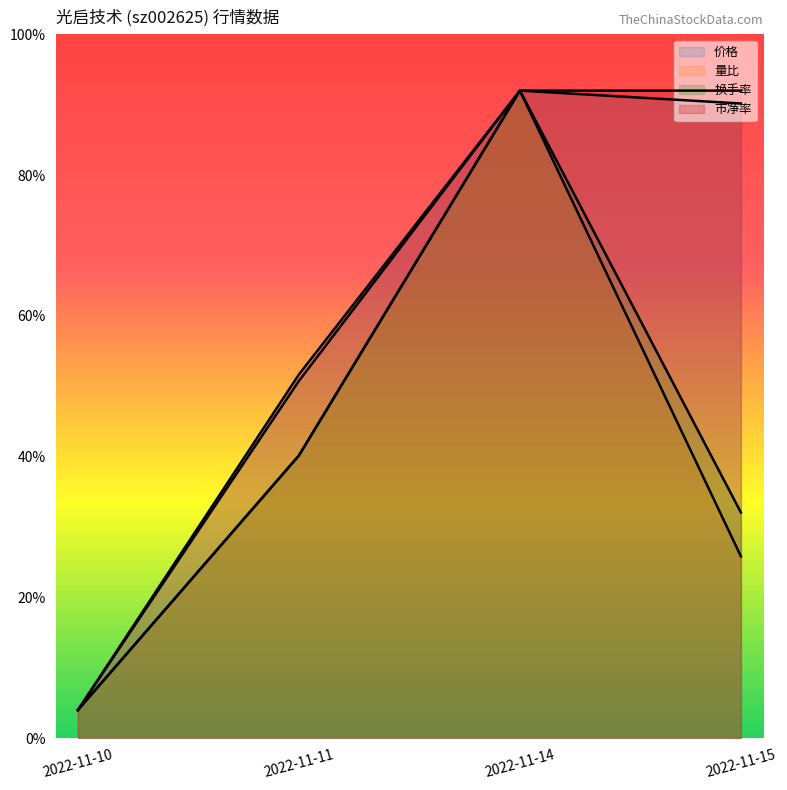

True or false: 量比 has more than 0 points higher than both neighbors.

True